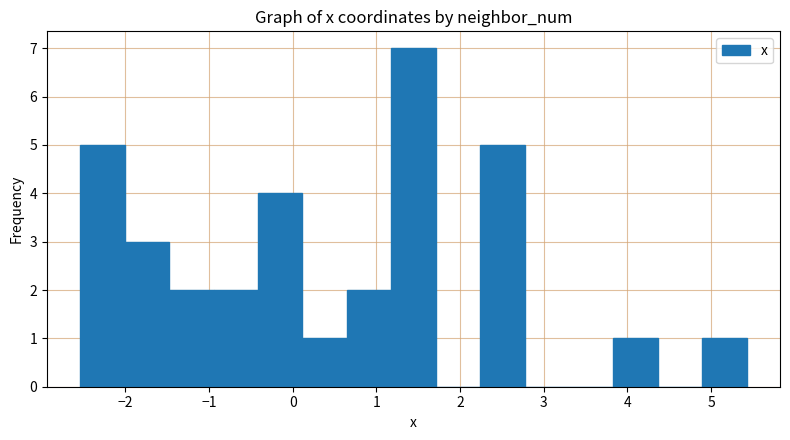

What is the height of the bar covering -0.9 to -0.4 on the x-axis? Neither the bar edges nor the heights are printed on the chart, so give them approximately, as read against the axes.

2